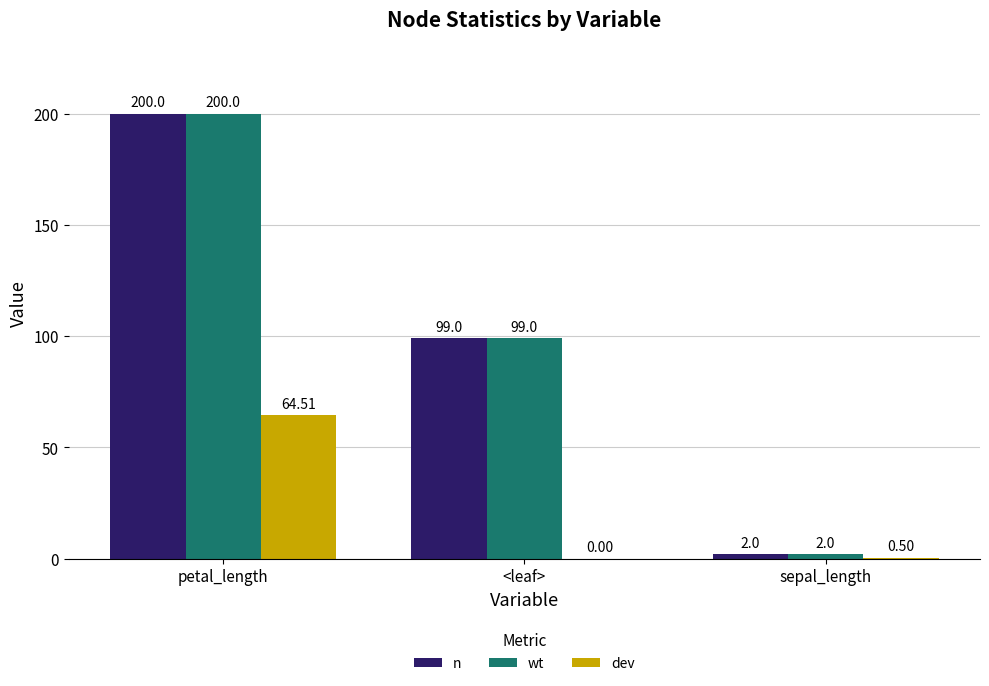

How many values in dev are above zero?

2